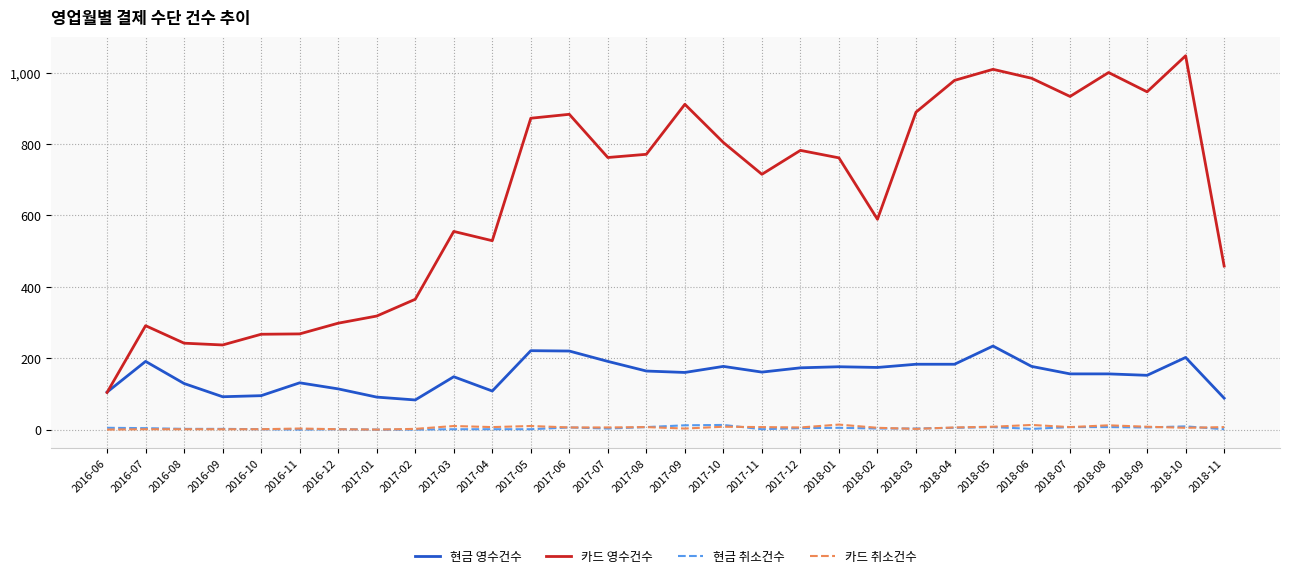

Is it true that 현금 영수건수 equals 231 at 2017-10?

False